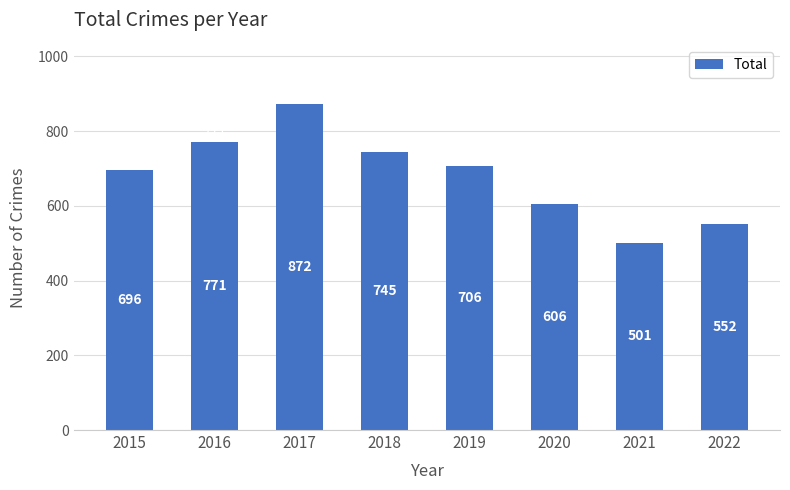

Rank the categories by value from highest to lowest.

2017, 2016, 2018, 2019, 2015, 2020, 2022, 2021